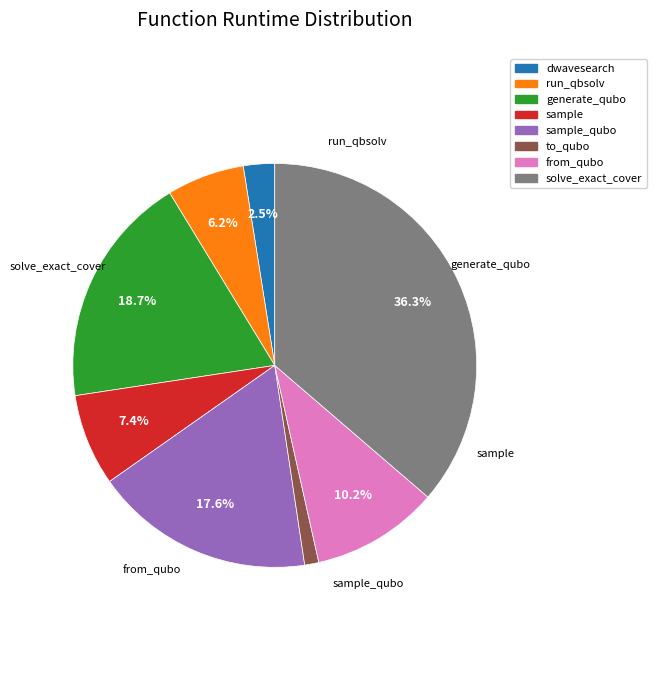

Is there a majority slice in this chart?

No